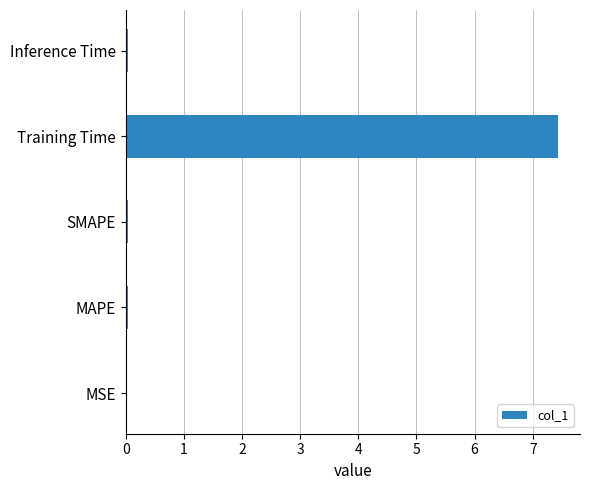

What is the sum of all values?

7.6